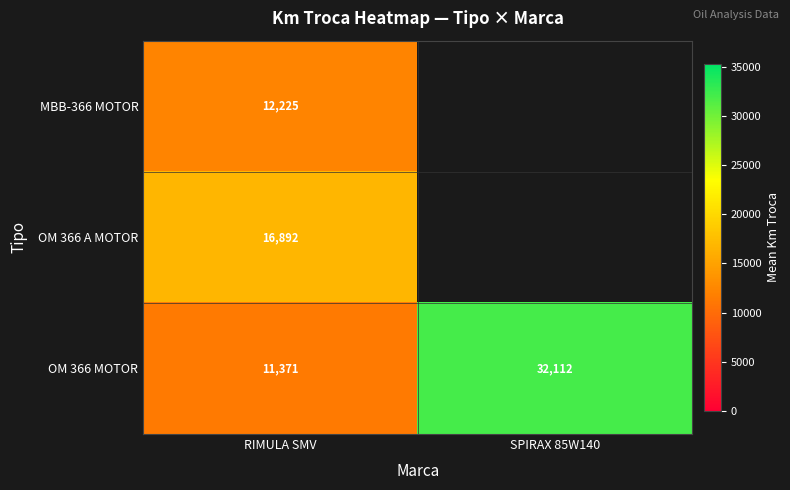

At which category is the sum across all series the highest?

RIMULA SMV